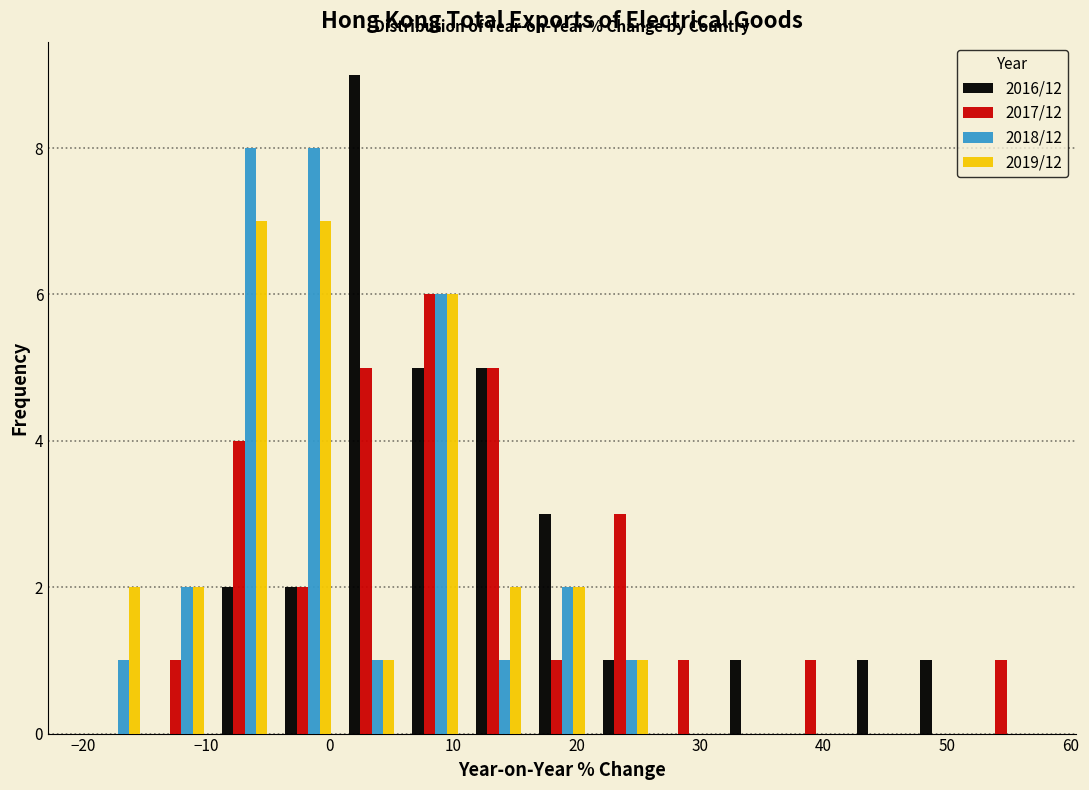

What is the height of the 2016/12 bar covering 47 to 52 on the x-axis? Neither the bar edges nor the heights are printed on the chart, so give them approximately, as read against the axes.

1